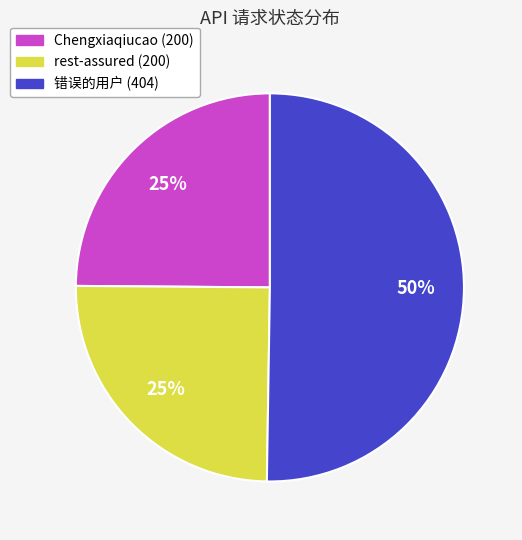

True or false: rest-assured accounts for 25% of the total.

True